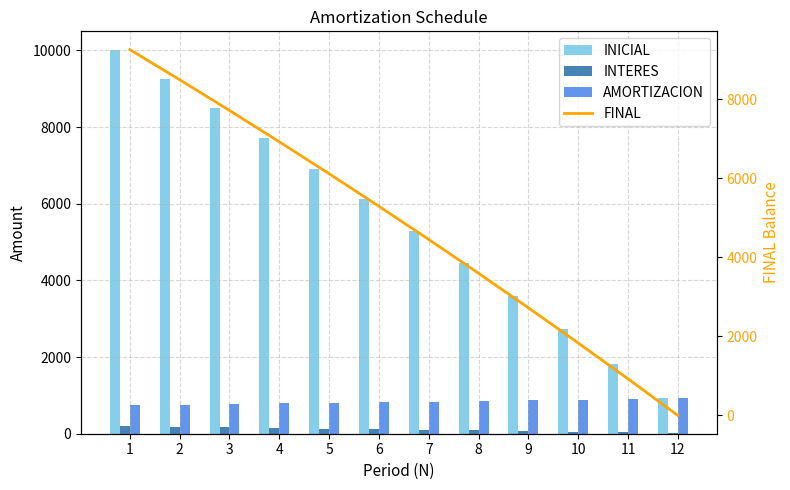

What is the value of the INICIAL bar at the 12th from the left?

924.7